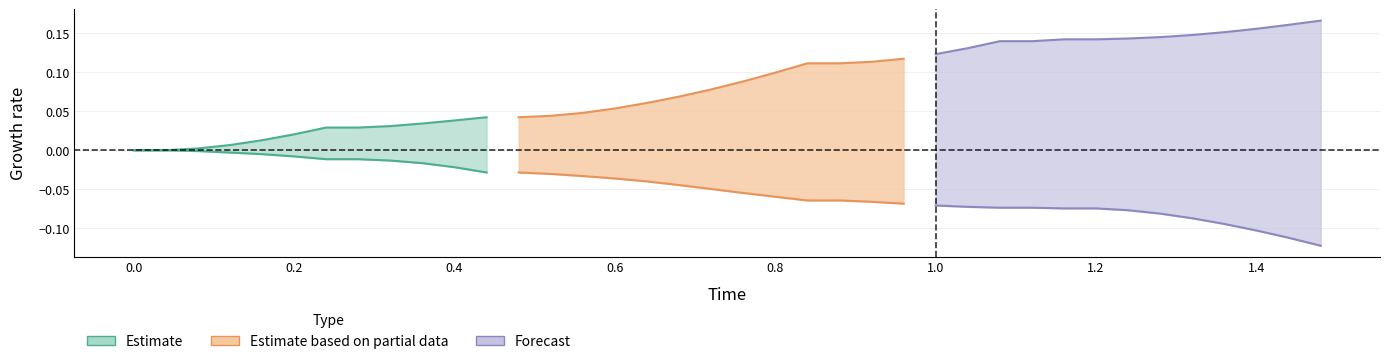

Reading right to left, extract all data points from this chart.

x: 37=-0.1	36=-0.1	35=-0.1	34=-0.1	33=-0.1	32=-0.1	31=-0.1	30=-0.1	29=-0.1	28=-0.1	27=-0.1	26=-0.1	25=-0.1	24=-0.1	23=-0.1	22=-0.1	21=-0.1	20=-0.1	19=-0.1	18=-0.0	17=-0.0	16=-0.0	15=-0.0	14=-0.0	13=-0.0	12=-0.0	11=-0.0	10=-0.0	9=-0.0	8=-0.0	7=-0.0	6=-0.0	5=-0.0	4=-0.0	3=-0.0	2=-0.0	1=0.0	0=0.0
y: 37=0.2	36=0.2	35=0.2	34=0.2	33=0.1	32=0.1	31=0.1	30=0.1	29=0.1	28=0.1	27=0.1	26=0.1	25=0.1	24=0.1	23=0.1	22=0.1	21=0.1	20=0.1	19=0.1	18=0.1	17=0.1	16=0.1	15=0.1	14=0.0	13=0.0	12=0.0	11=0.0	10=0.0	9=0.0	8=0.0	7=0.0	6=0.0	5=0.0	4=0.0	3=0.0	2=0.0	1=0.0	0=0.0
Time: 37=1.5	36=1.4	35=1.4	34=1.4	33=1.3	32=1.3	31=1.2	30=1.2	29=1.2	28=1.1	27=1.1	26=1.0	25=1.0	24=1.0	23=0.9	22=0.9	21=0.8	20=0.8	19=0.8	18=0.7	17=0.7	16=0.6	15=0.6	14=0.6	13=0.5	12=0.5	11=0.4	10=0.4	9=0.4	8=0.3	7=0.3	6=0.2	5=0.2	4=0.2	3=0.1	2=0.1	1=0.0	0=0.0